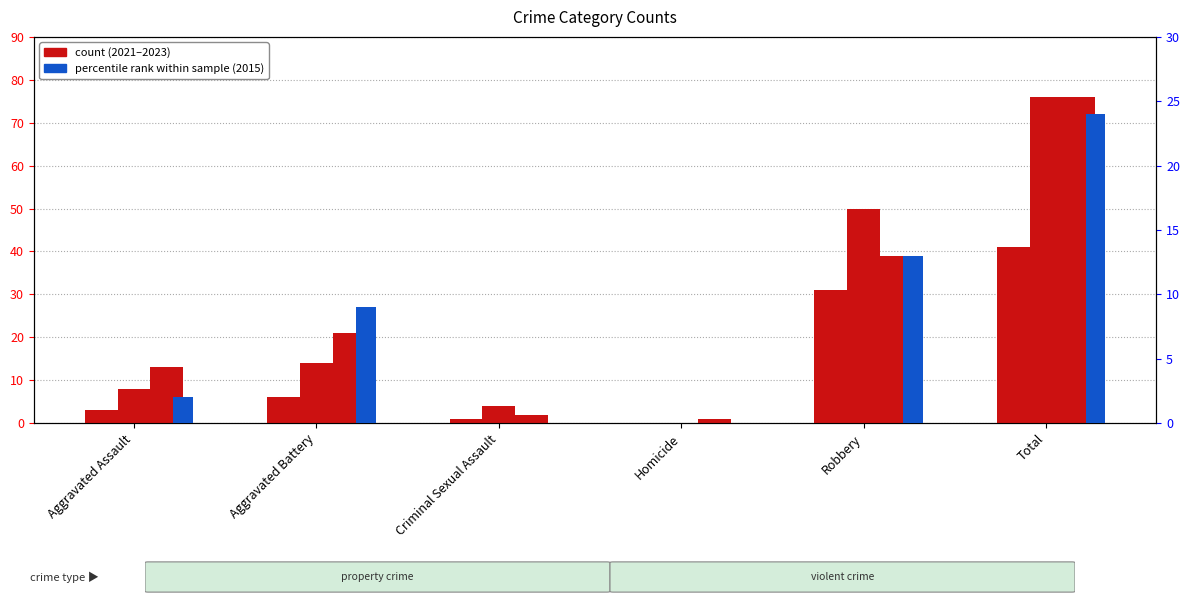

How many values in the count 2023 series are below 21?

3